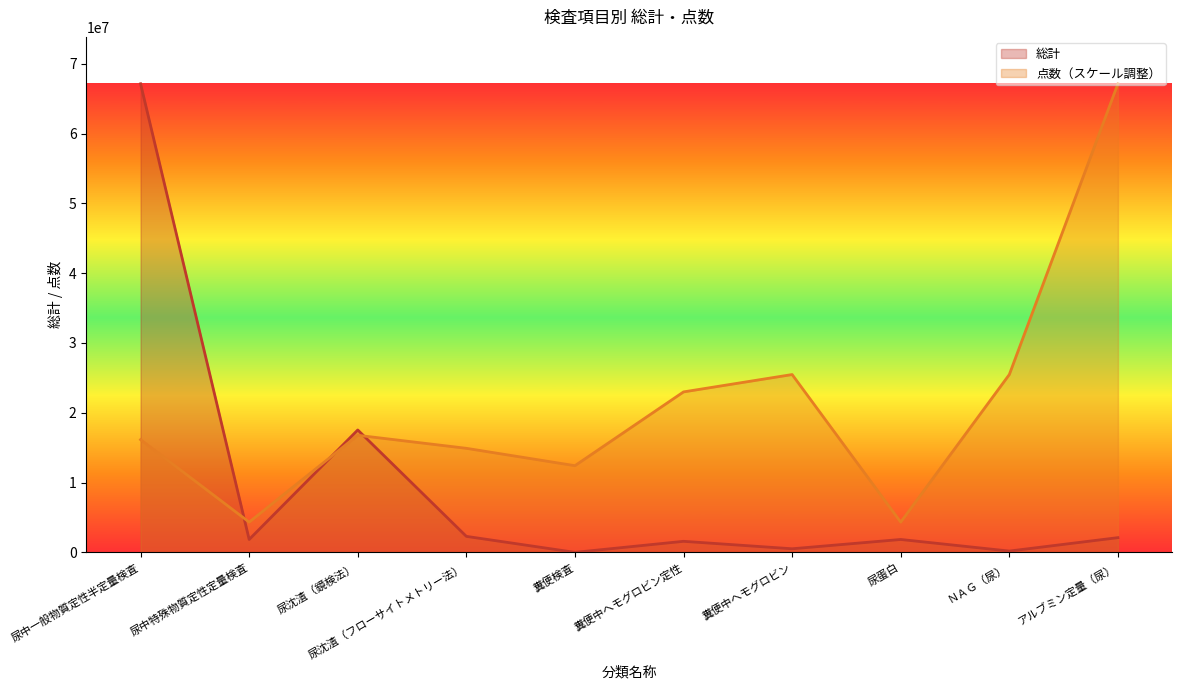

Reading right to left, transcribe all the data shown in this chart.

総計: アルブミン定量（尿）=2123419.0	ＮＡＧ（尿）=202004.0	尿蛋白=1862700.0	糞便中ヘモグロビン=531230.0	糞便中ヘモグロビン定性=1598627.0	糞便検査=17291.0	尿沈渣（フローサイトメトリー法）=2308274.0	尿沈渣（鏡検法）=17544949.0	尿中特殊物質定性定量検査=1862700.0	尿中一般物質定性半定量検査=67125386.0
点数: アルブミン定量（尿）=67125386.0	ＮＡＧ（尿）=25482785.4	尿蛋白=4350719.5	糞便中ヘモグロビン=25482785.4	糞便中ヘモグロビン定性=22996660.0	糞便検査=12430627.0	尿沈渣（フローサイトメトリー法）=14916752.4	尿沈渣（鏡検法）=16781346.5	尿中特殊物質定性定量検査=4350719.5	尿中一般物質定性半定量検査=16159815.1